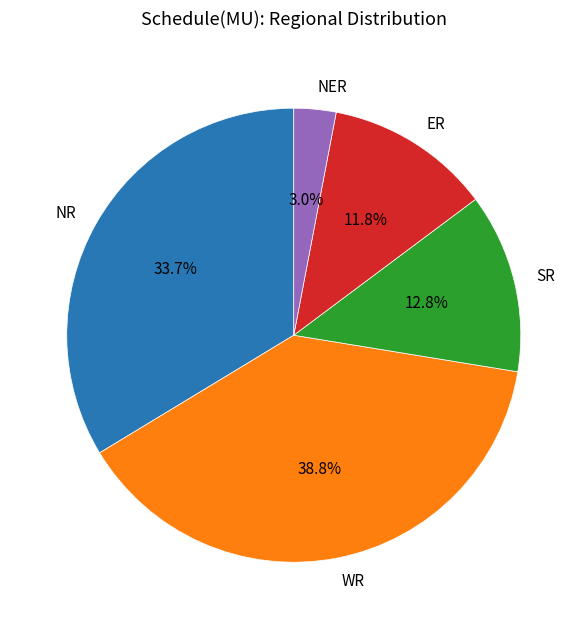

How many segments does this pie chart have?

5